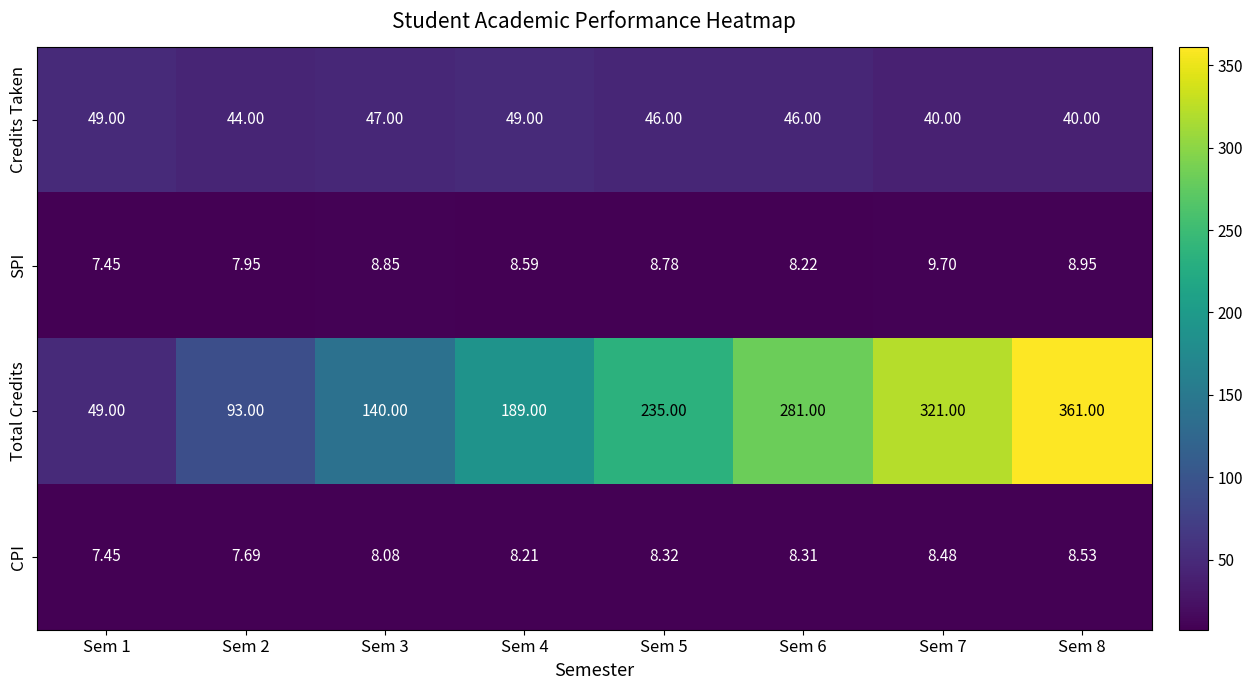

List the series in order of their peak value, lowest first.

CPI, SPI, Credits Taken, Total Credits